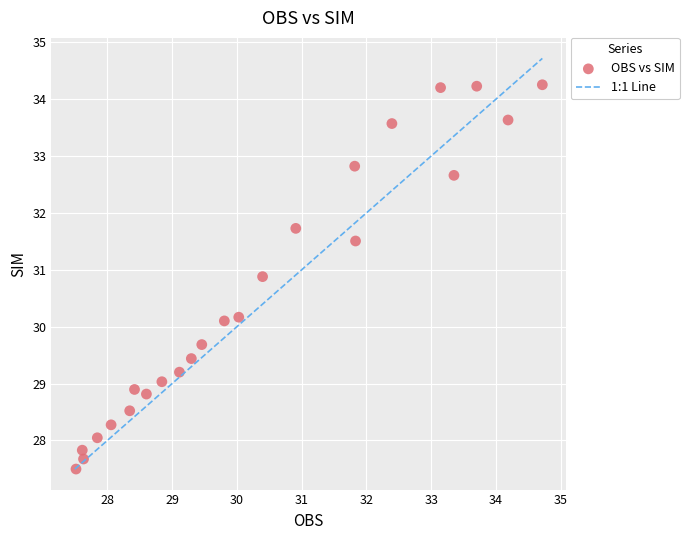

What is the range of X values (max minus min)?

7.2